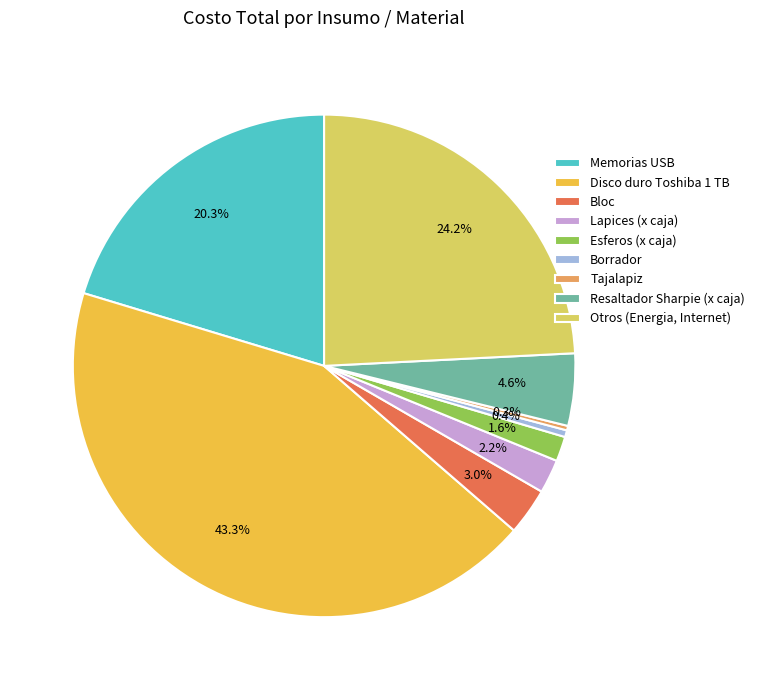

Approximately how many times larger is the value at Esferos (x caja) compared to Otros (Energia, Internet)?

0.1